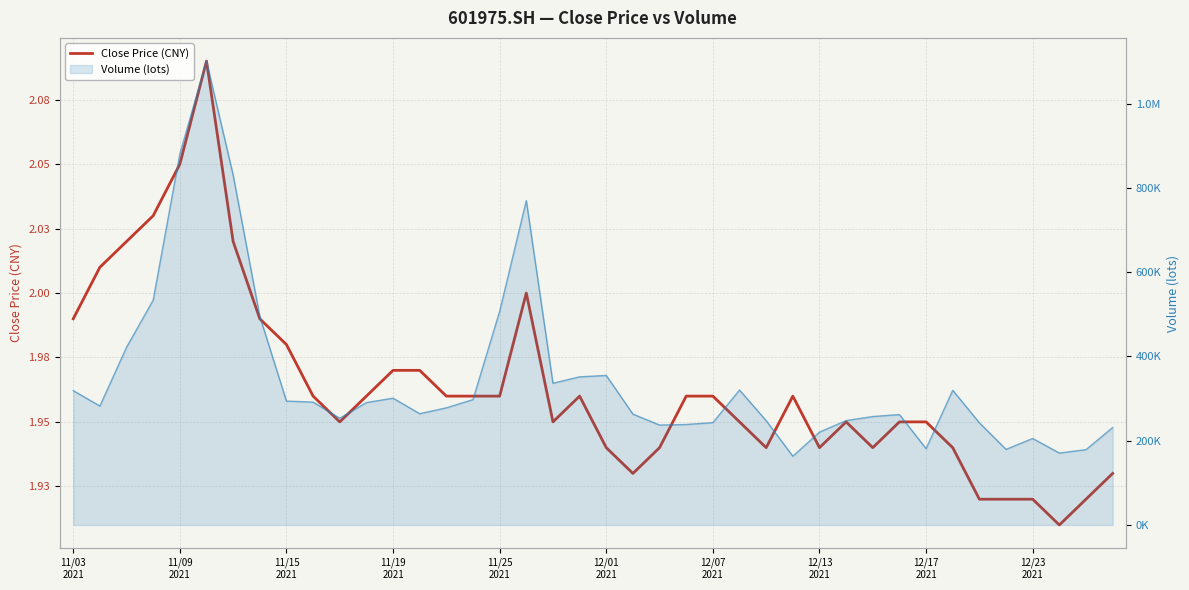

What position from the right is 12/01 2021?

20